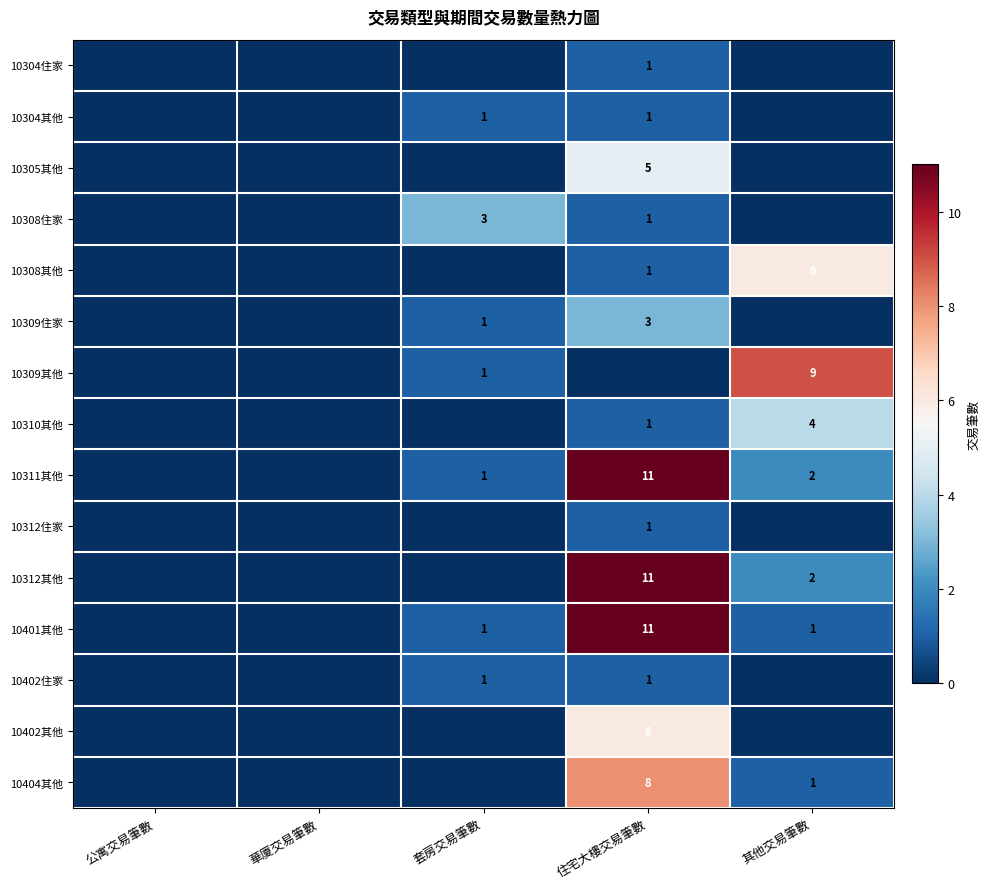

The 10311其他 series shows 7 at 住宅大樓交易筆數. True or false?

False